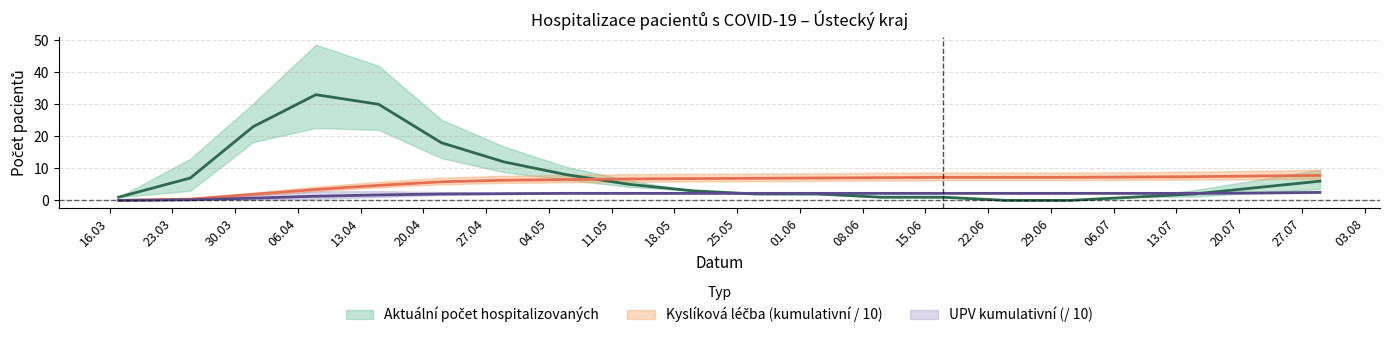

How many values in the Aktuální počet hospitalizovaných series are below 4?

10